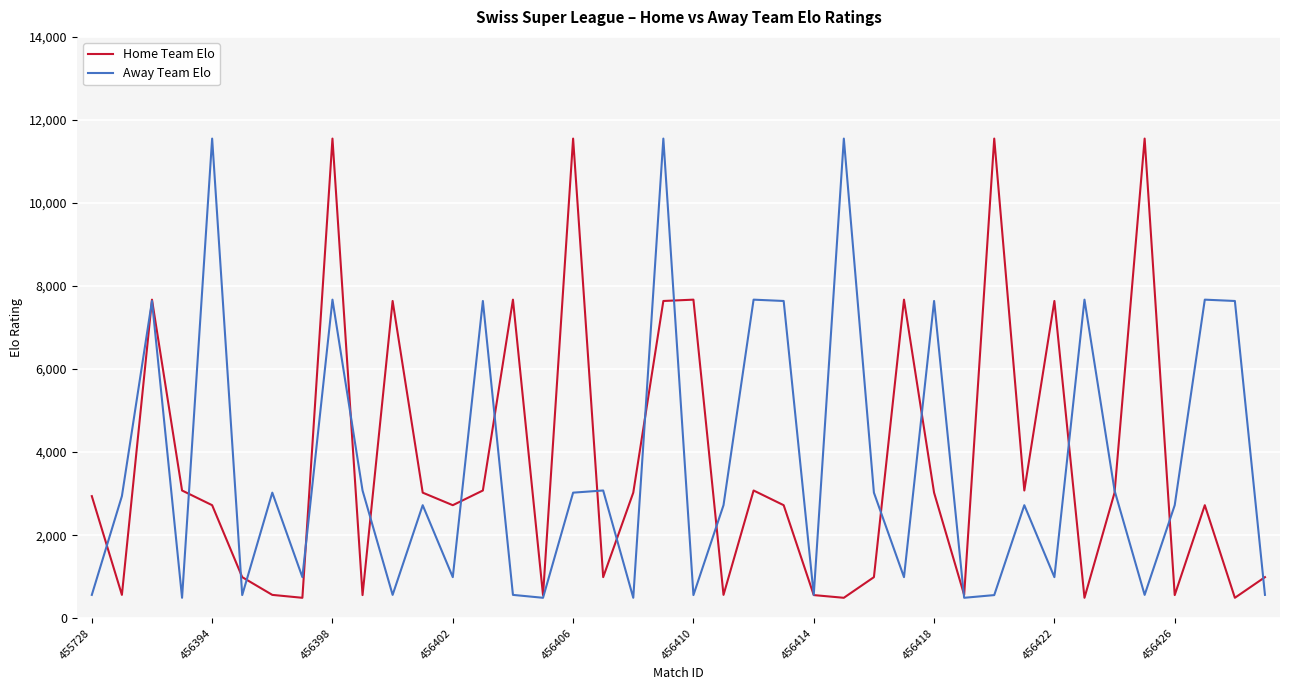

What is the lowest value of the Away Team Elo series?

492